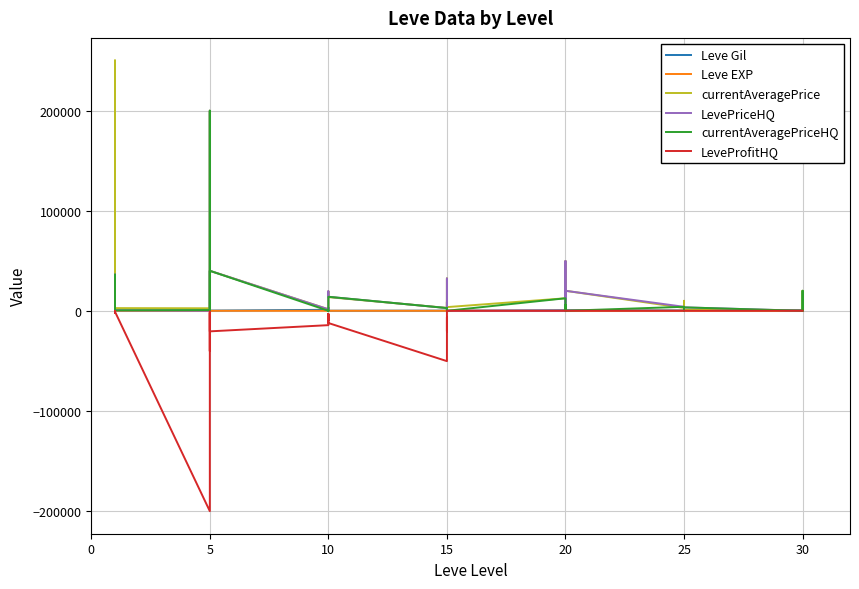

What is the label of the 34th point from the right?

5